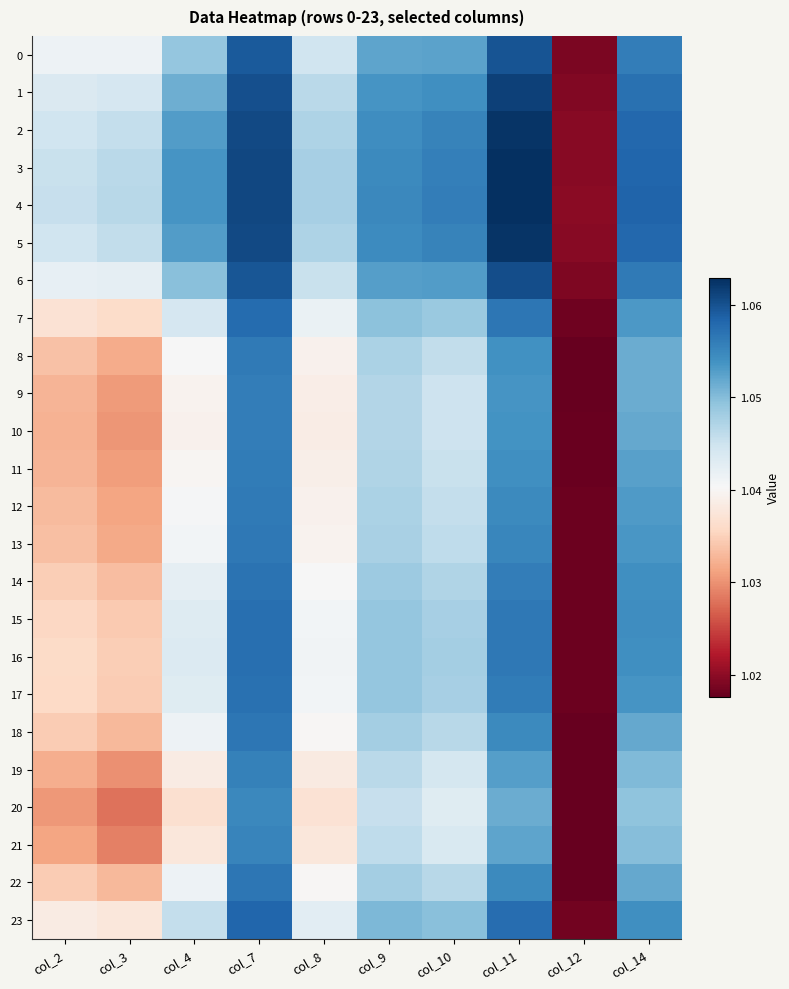

What is the greatest value displayed?

1.1